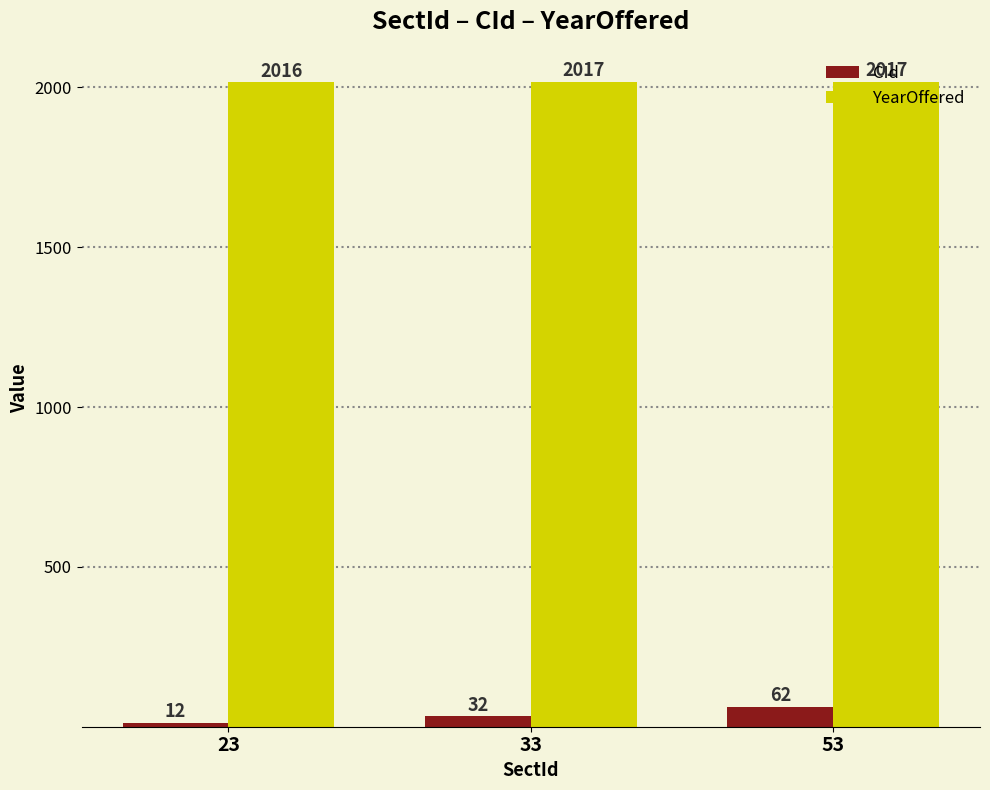

Which category has the lowest value across all series?

23